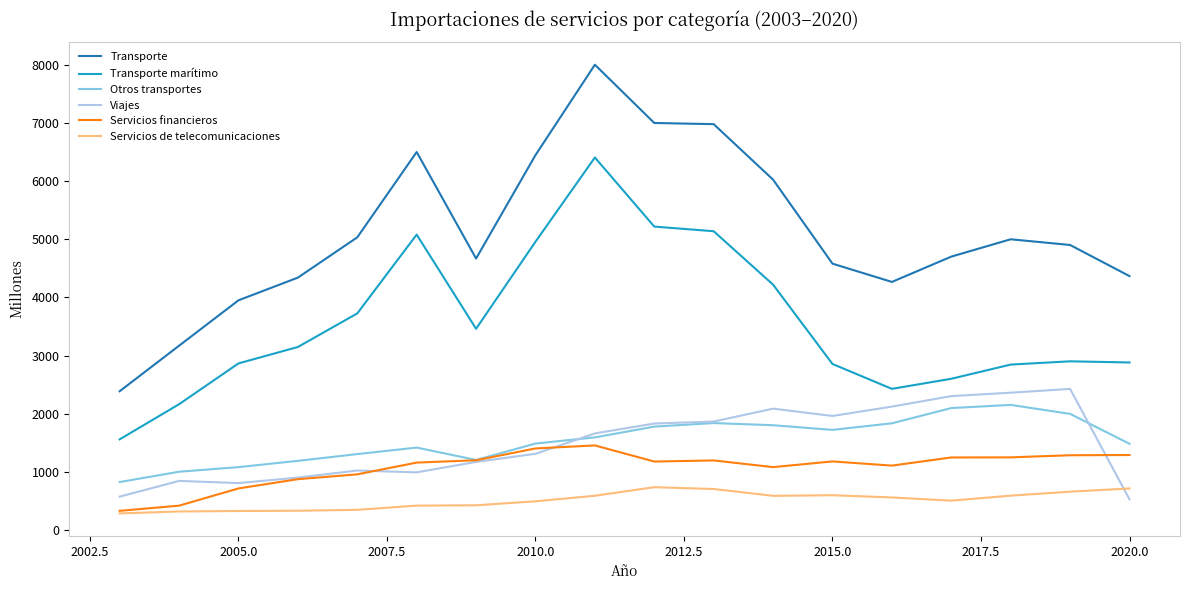

Which series has the largest range (max minus min)?

Transporte